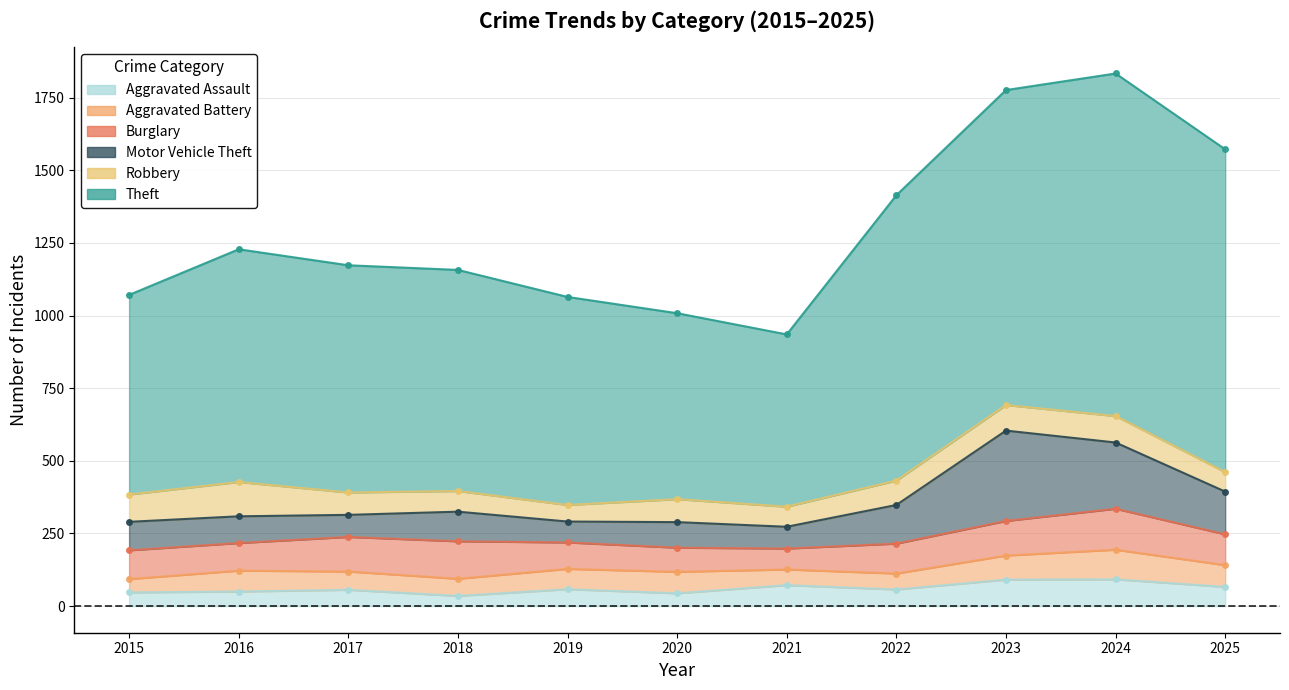

In Robbery, how many points are lower than both neighbors (excluding endpoints)?

2